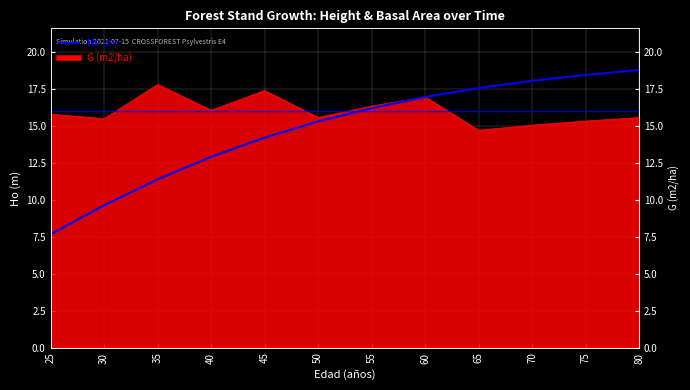

Is it true that the value at 60 is 16.9?

True